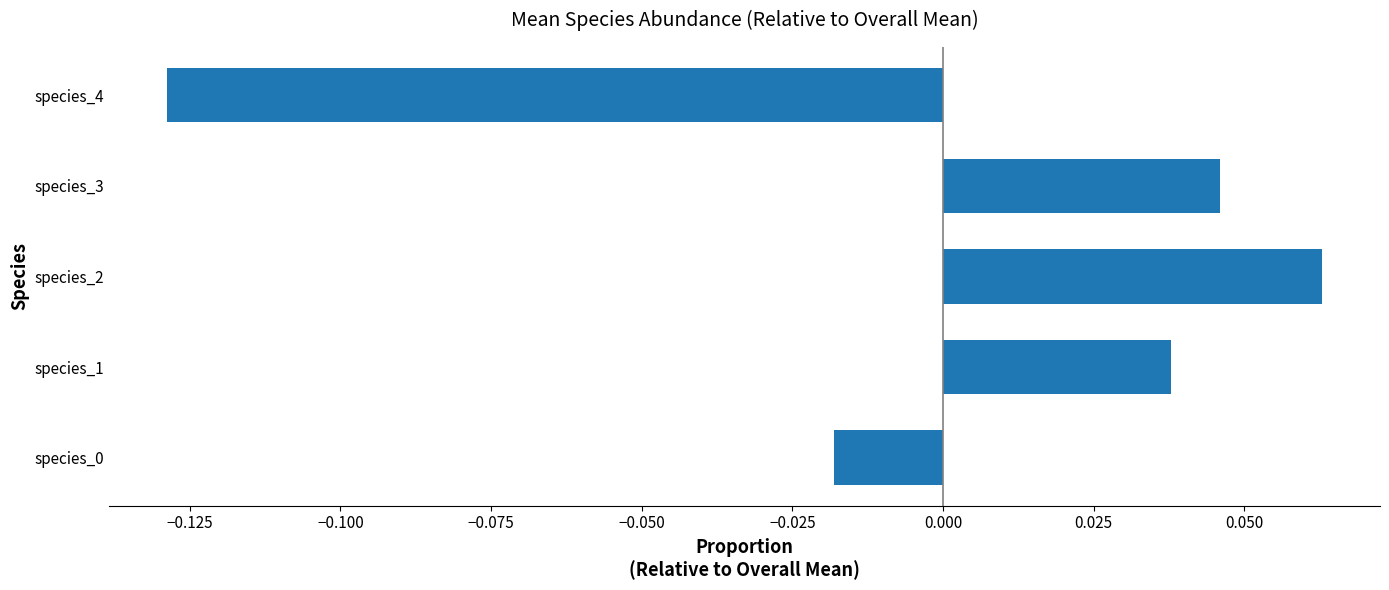

Which label corresponds to the smallest value in the chart?

species_4